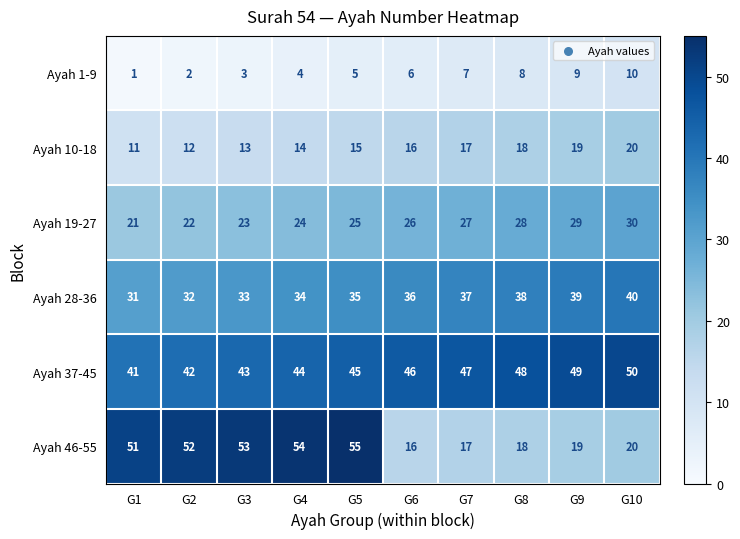

Which category has the highest value across all series?

G5